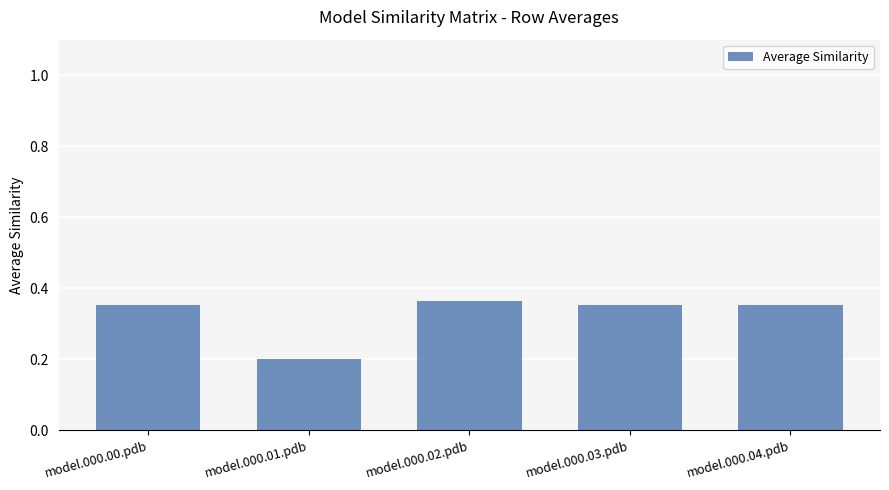

At which label is the value closest to 0?

model.000.01.pdb